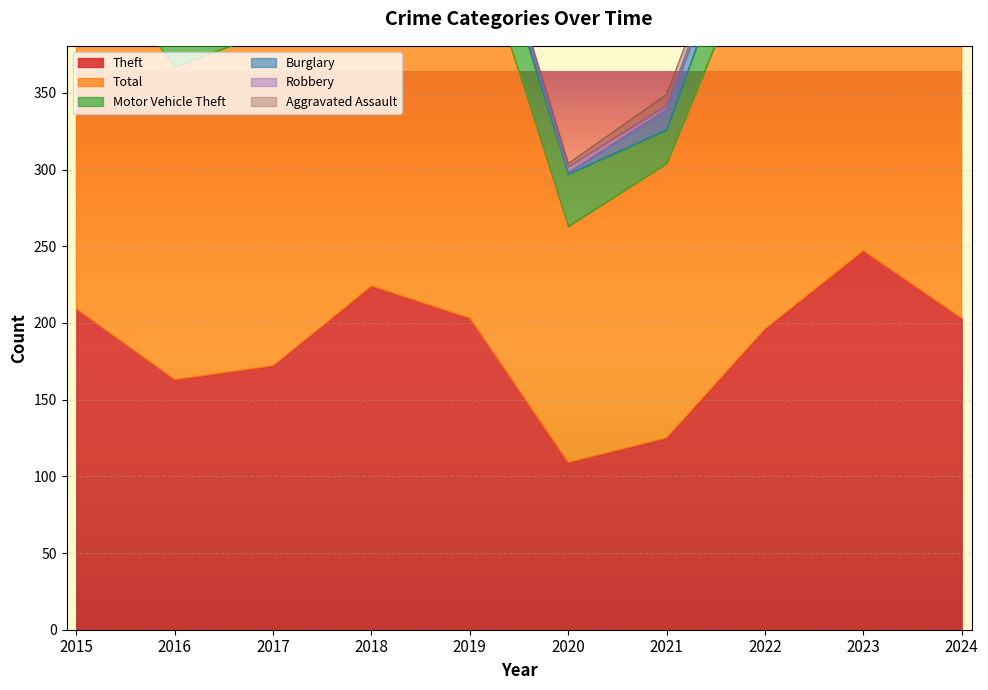

What is the difference between the highest and lowest values at 2018?

264